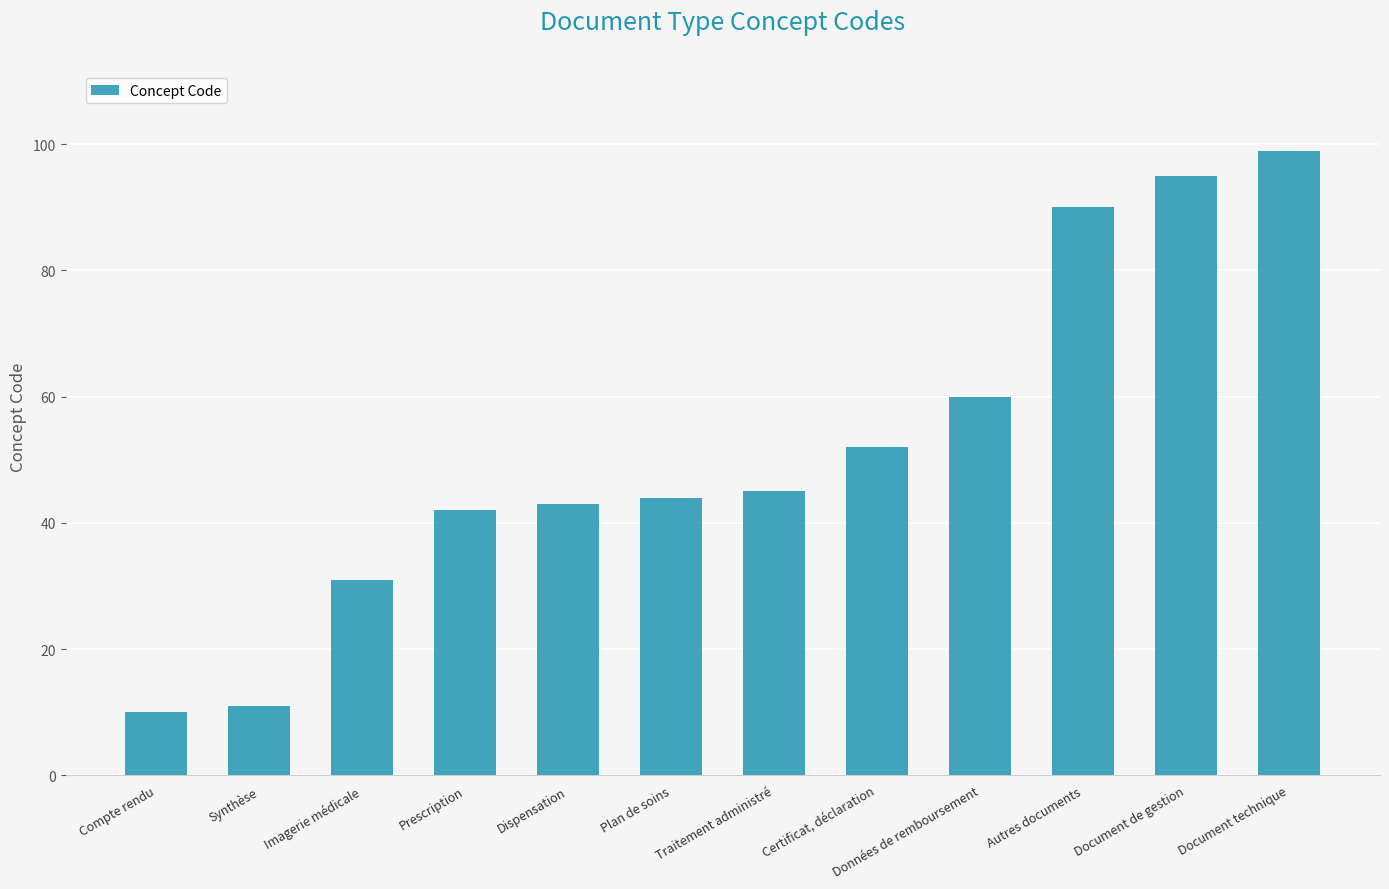

List the labels in order of value, smallest first.

Compte rendu, Synthèse, Imagerie médicale, Prescription, Dispensation, Plan de soins, Traitement administré, Certificat, déclaration, Données de remboursement, Autres documents, Document de gestion, Document technique